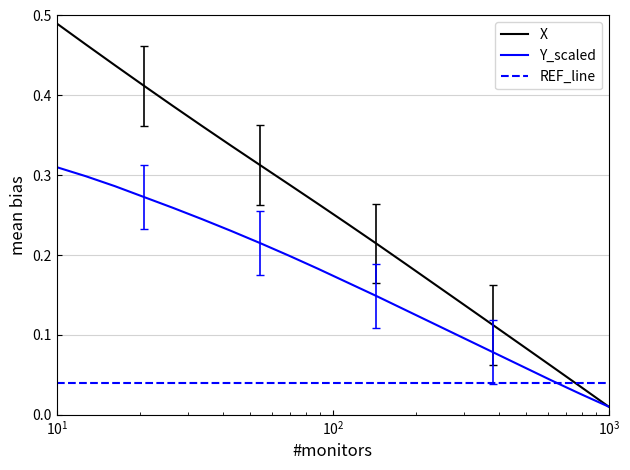

List the series in order of their peak value, highest first.

X, Y_scaled, REF_line